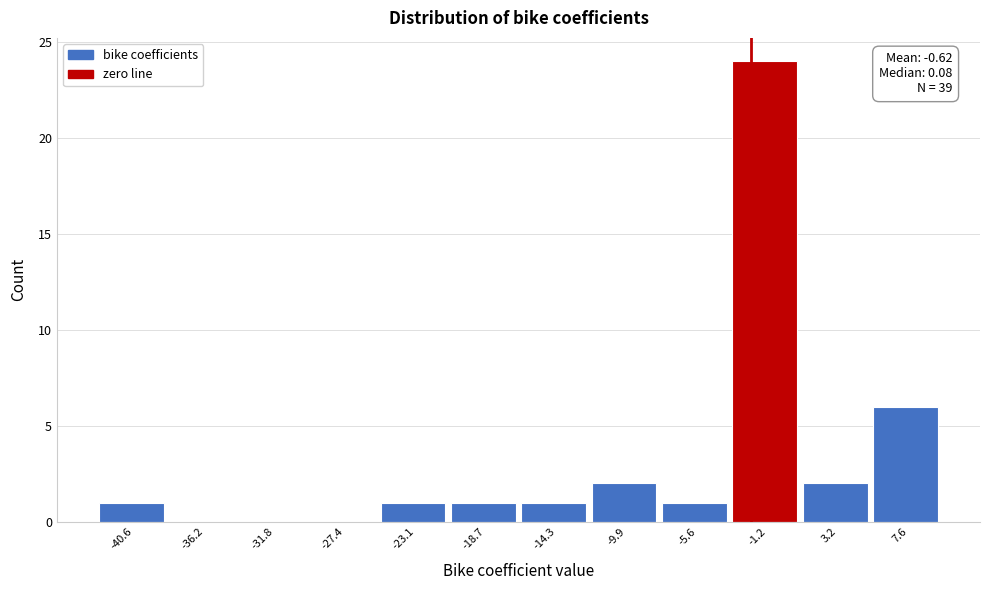

Reading right to left, extract all data points from this chart.

7.6=6	3.2=2	-1.2=24	-5.6=1	-9.9=2	-14.3=1	-18.7=1	-23.1=1	-27.4=0	-31.8=0	-36.2=0	-40.6=1